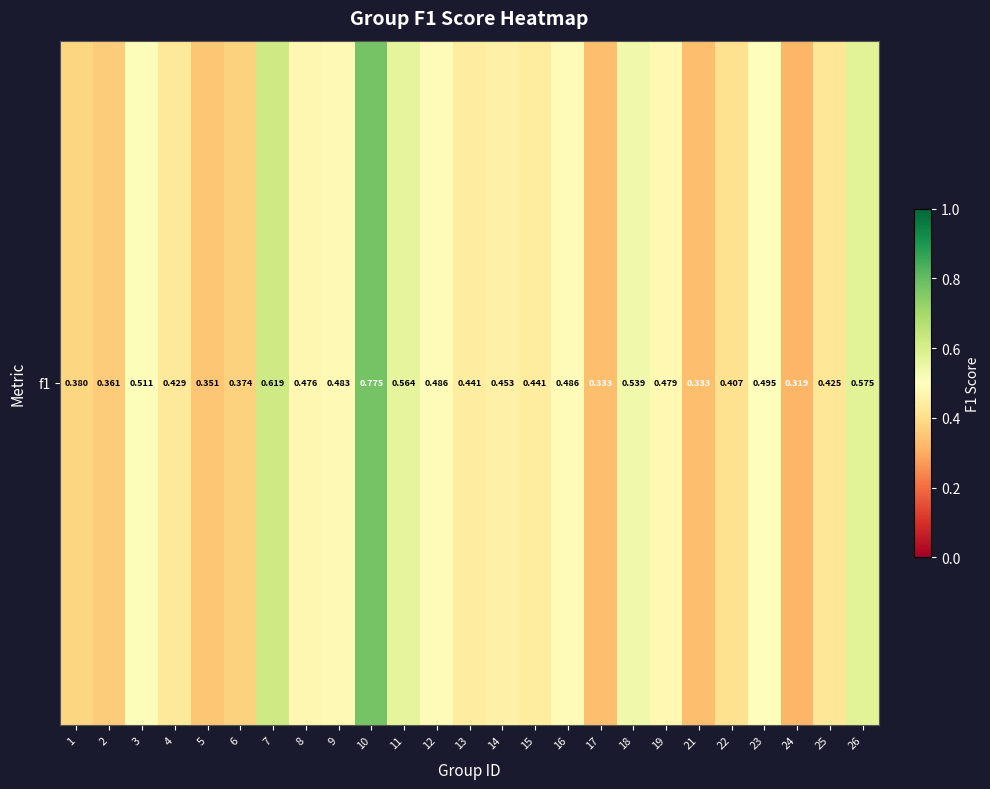

Which has a higher value, 9 or 11?

11